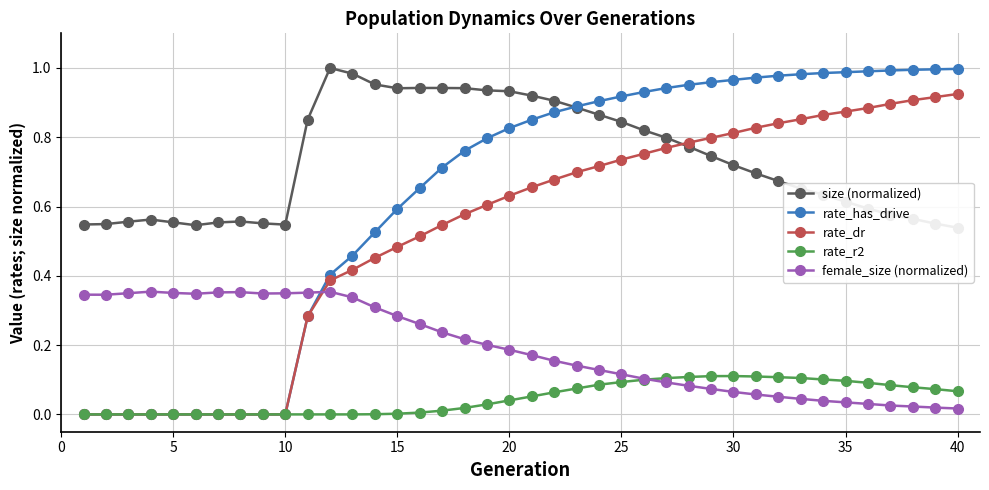

True or false: size (normalized) and rate_r2 cross at least once.

False